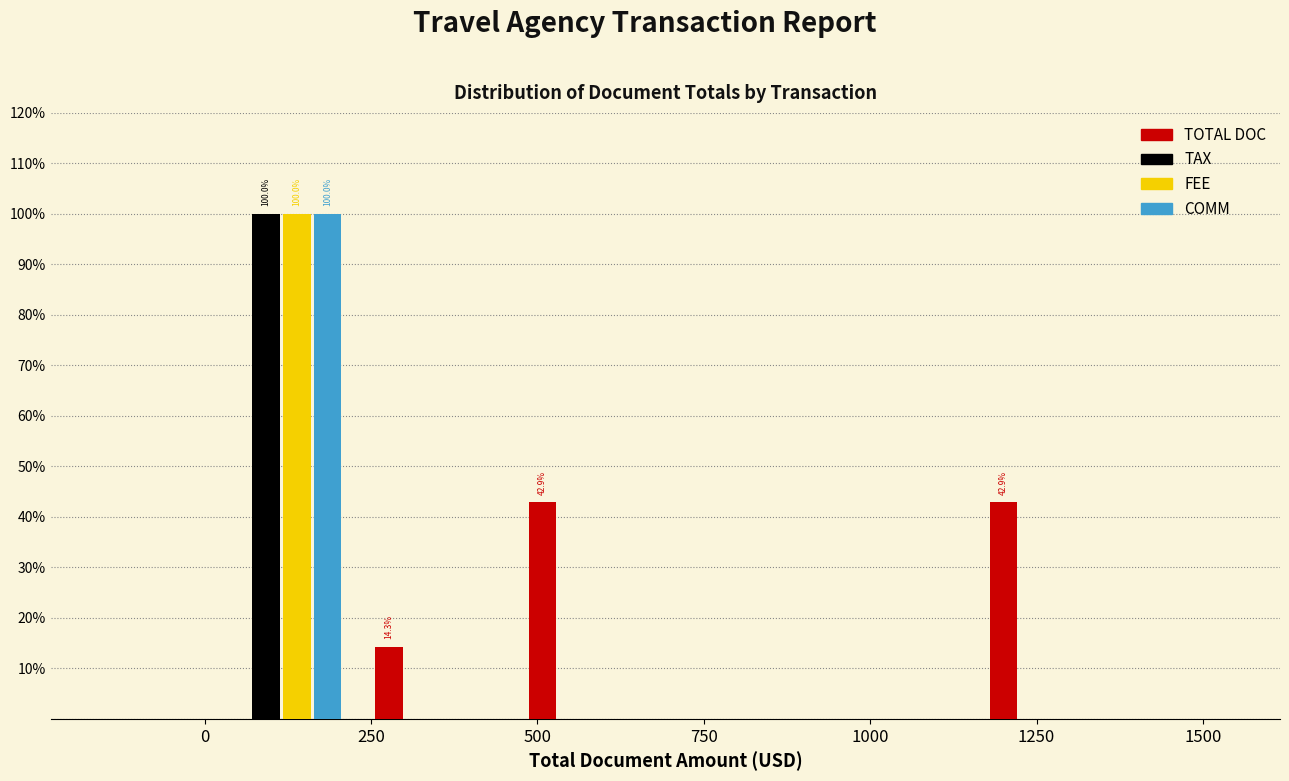

In the TAX series, which range on the x-axis has the tallest bar?

0 to 250